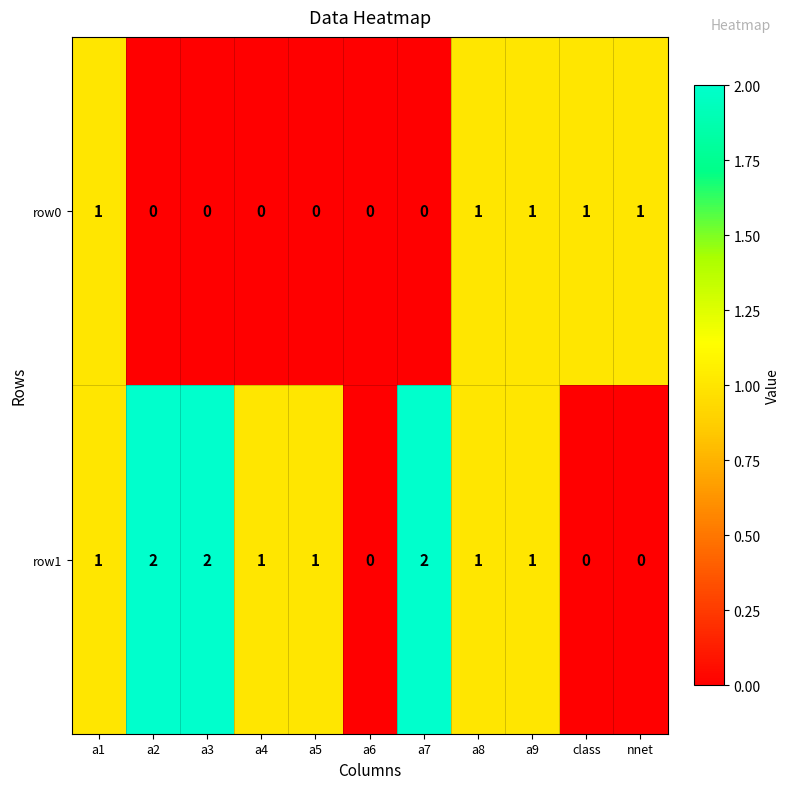

The value of row0 at a7 is 0. True or false?

True